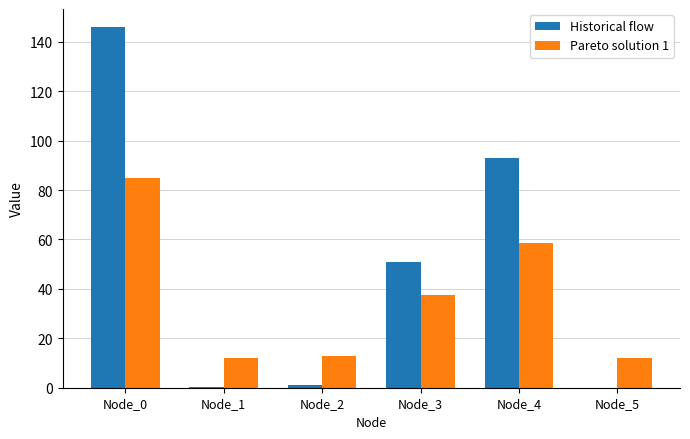

Which series changed the most between Node_3 and Node_5?

Historical flow